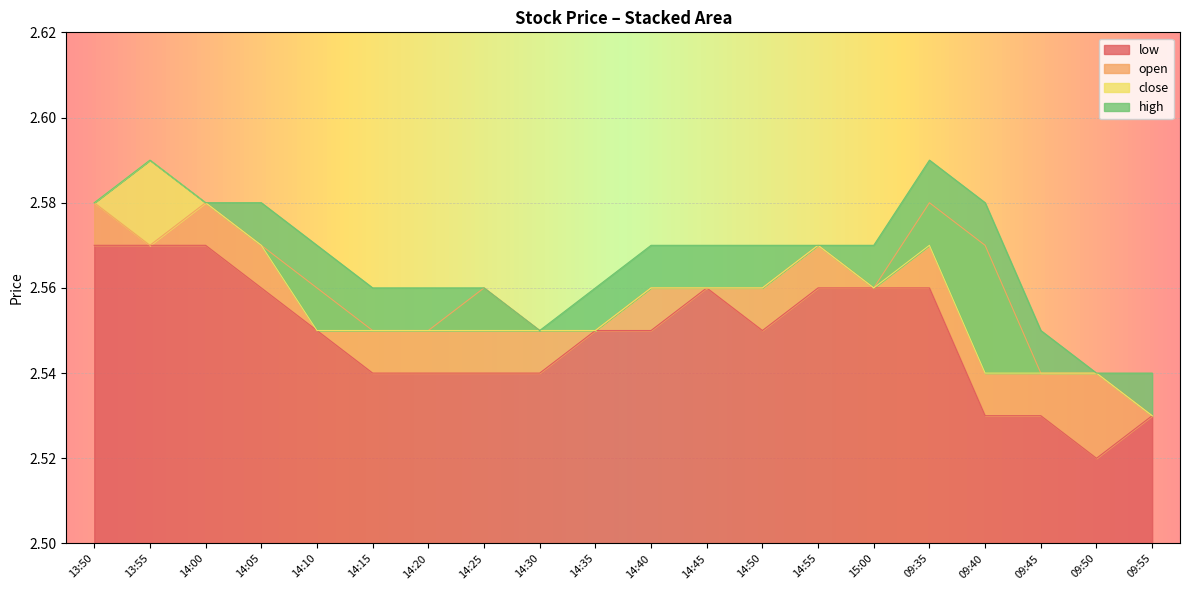

Is the value of open at 14:15 greater than the value of low at 14:20?

Yes